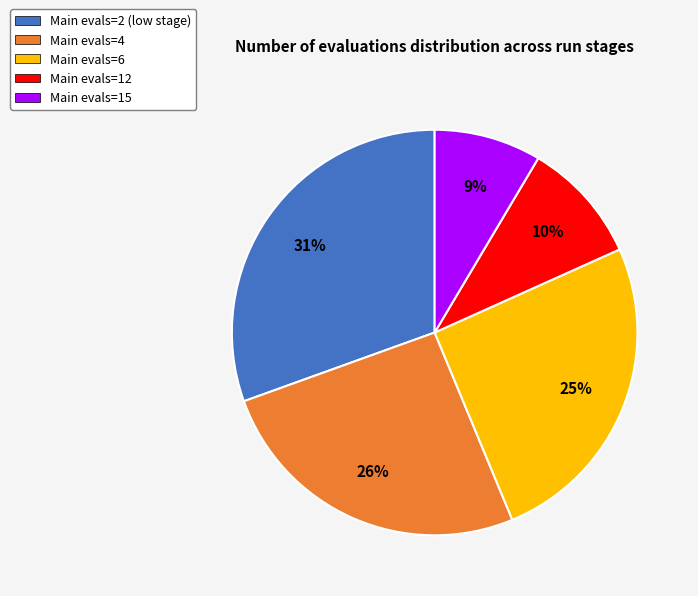

Combined, do Main evals=6 and Main evals=12 account for over 50%?

No